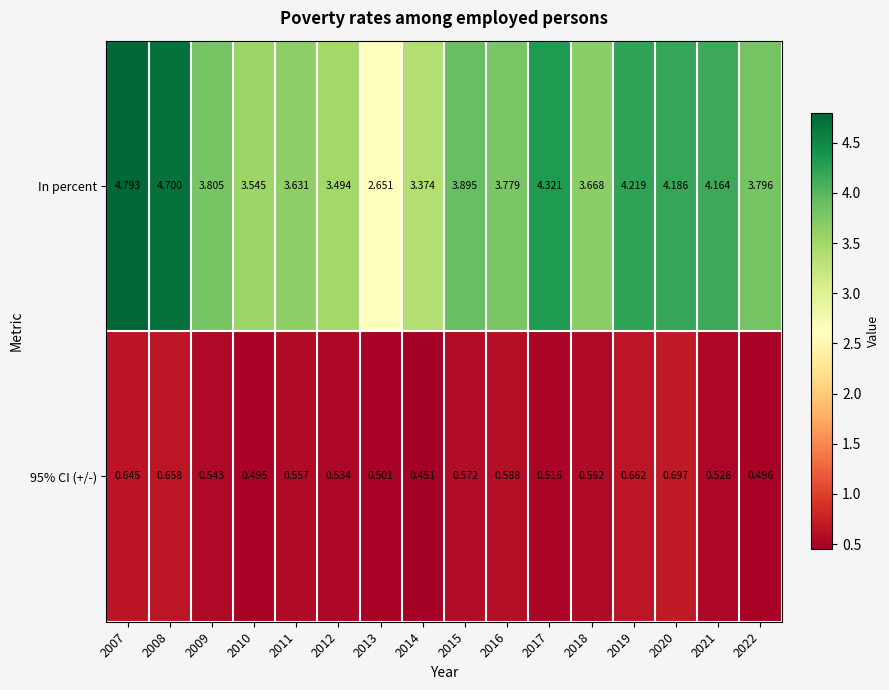

Which series has the largest total across all categories?

In percent